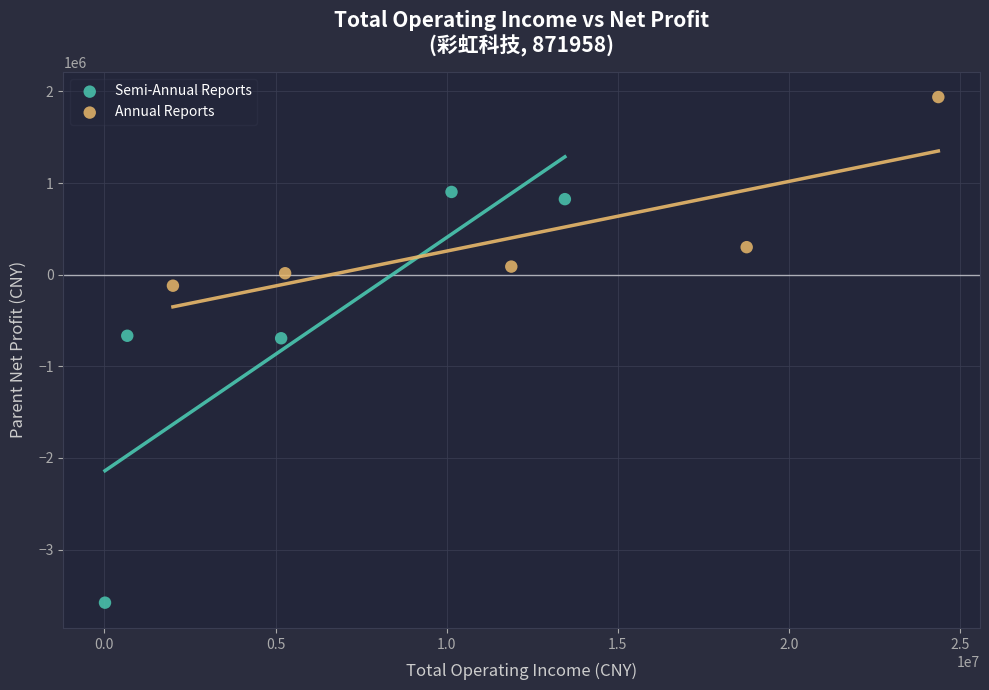

Which series reaches the maximum Y coordinate?

Annual Reports